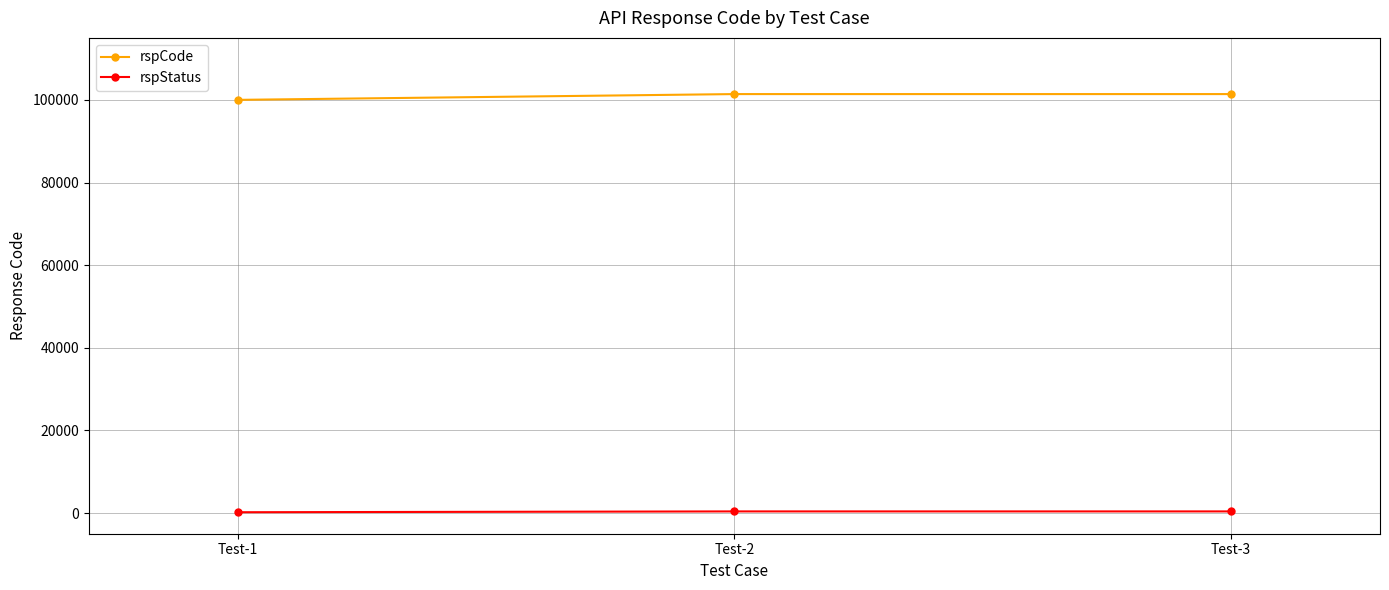

Is it true that rspStatus equals 200 at Test-1?

True